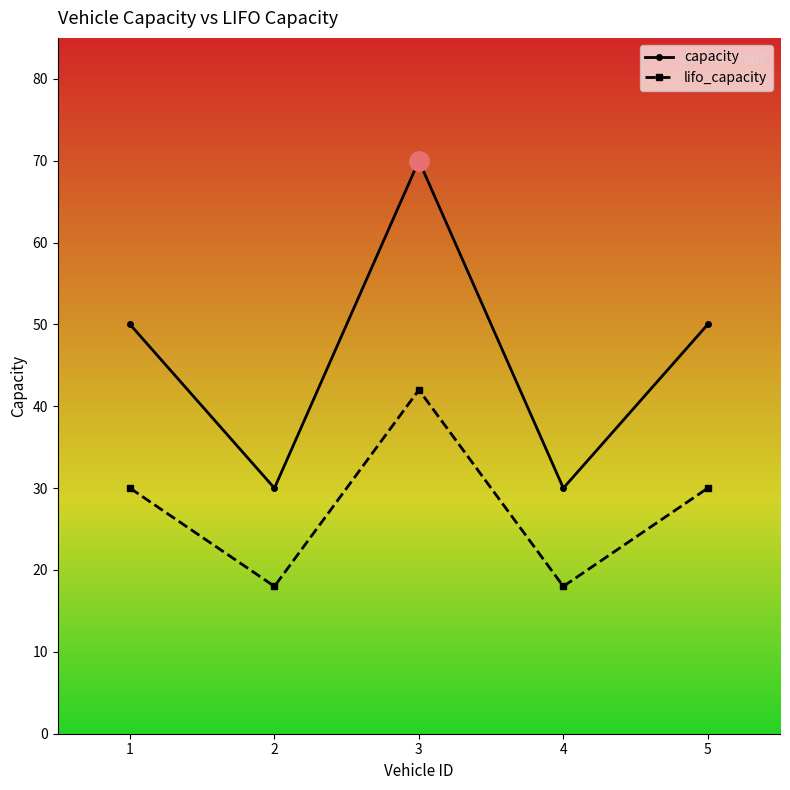

True or false: lifo_capacity and capacity cross at least once.

False